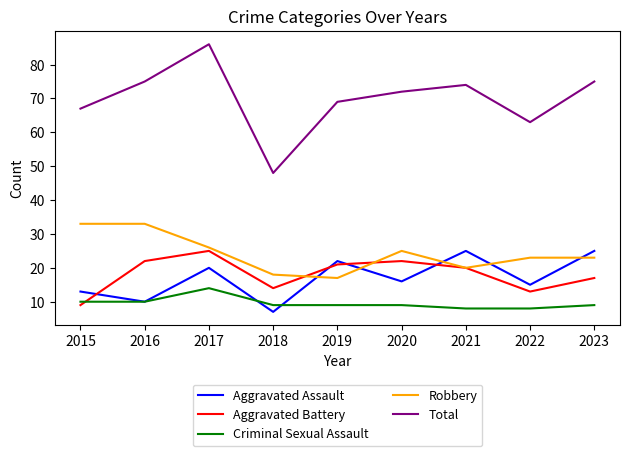

True or false: Aggravated Battery has a value of 22 at 2020.

True